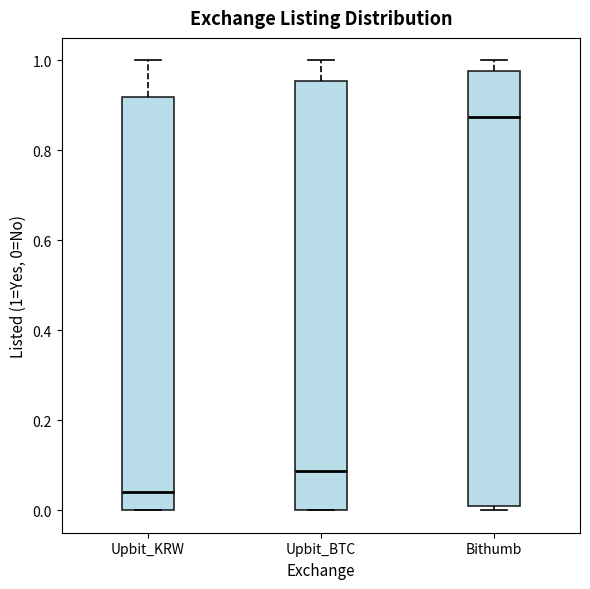

Which box has the lowest median line?

Upbit_KRW